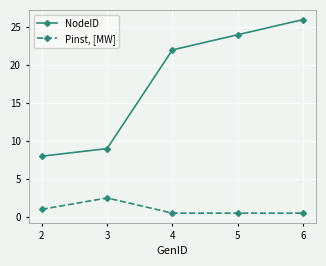

List the labels in order of NodeID value, smallest first.

2, 3, 4, 5, 6